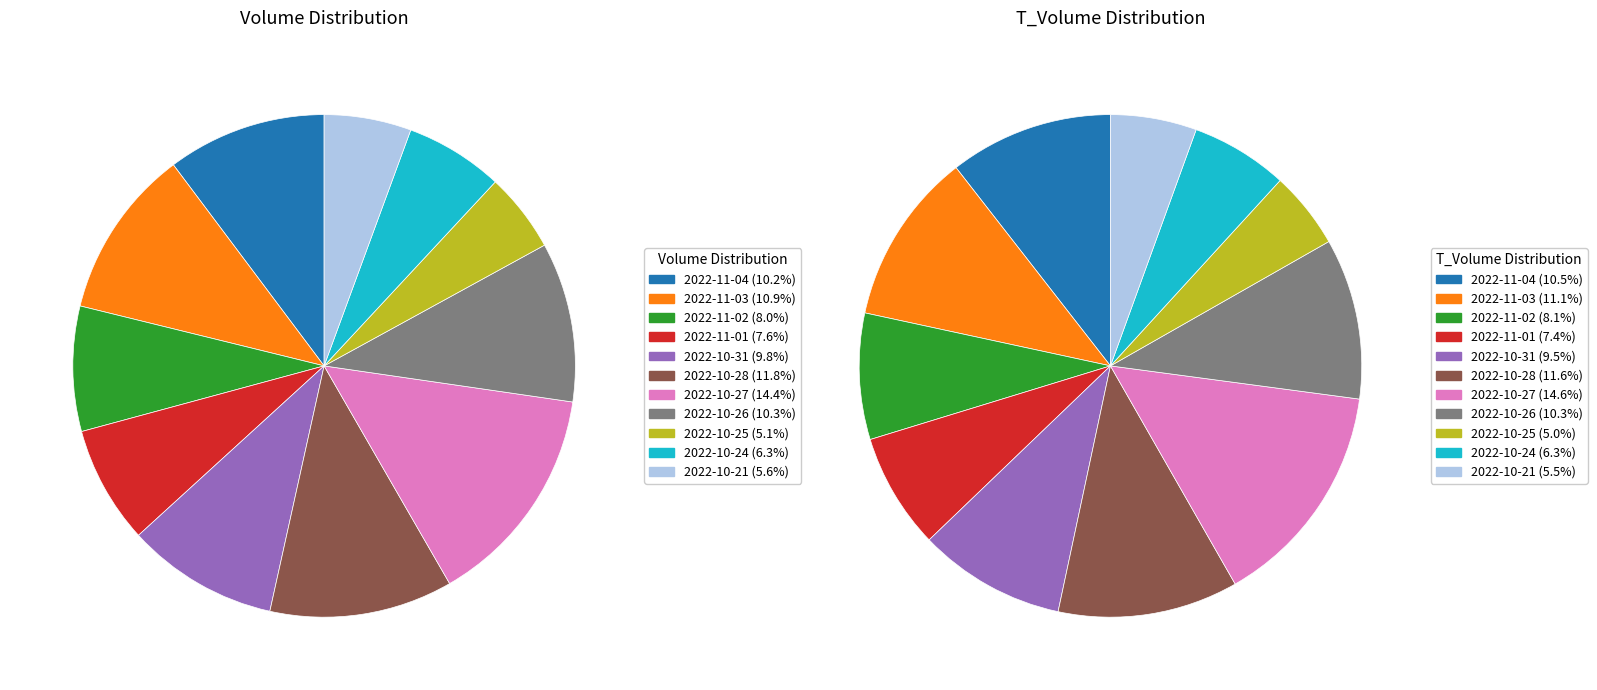

How many slices are in this pie chart?

11